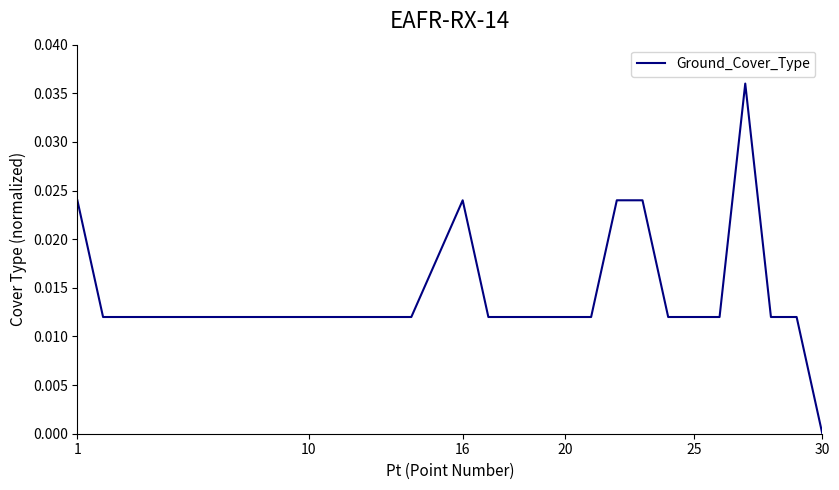

At which category does the chart reach its minimum across all series?

30